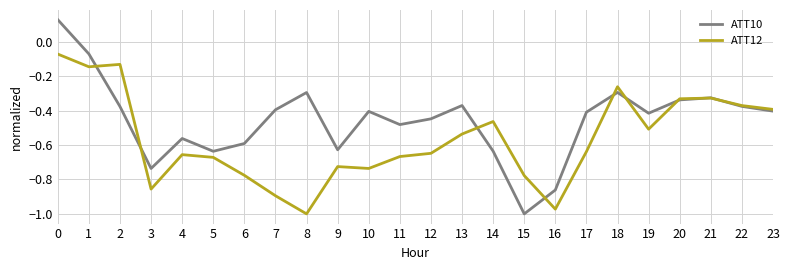

At 7, list the series in order from largest to smallest.

ATT10, ATT12